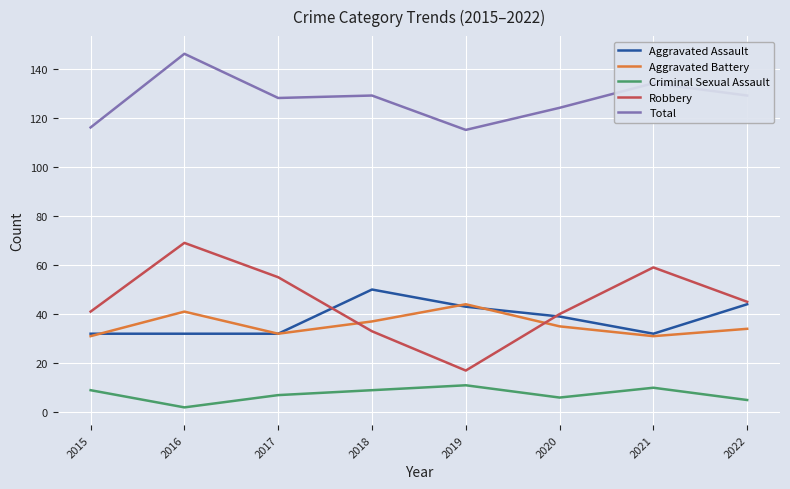

Is this an area chart (filled region under the line)?

No